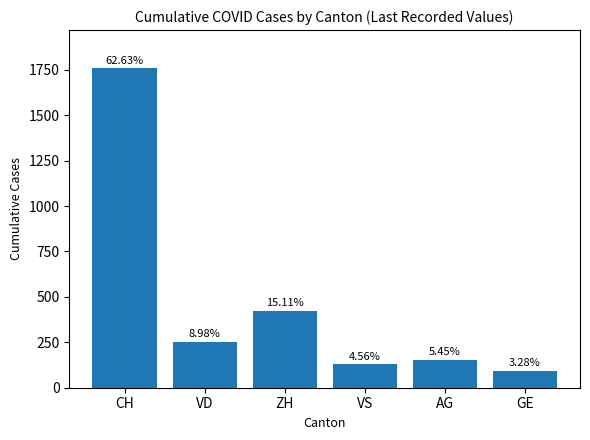

Rank the categories by value from highest to lowest.

CH, ZH, VD, AG, VS, GE